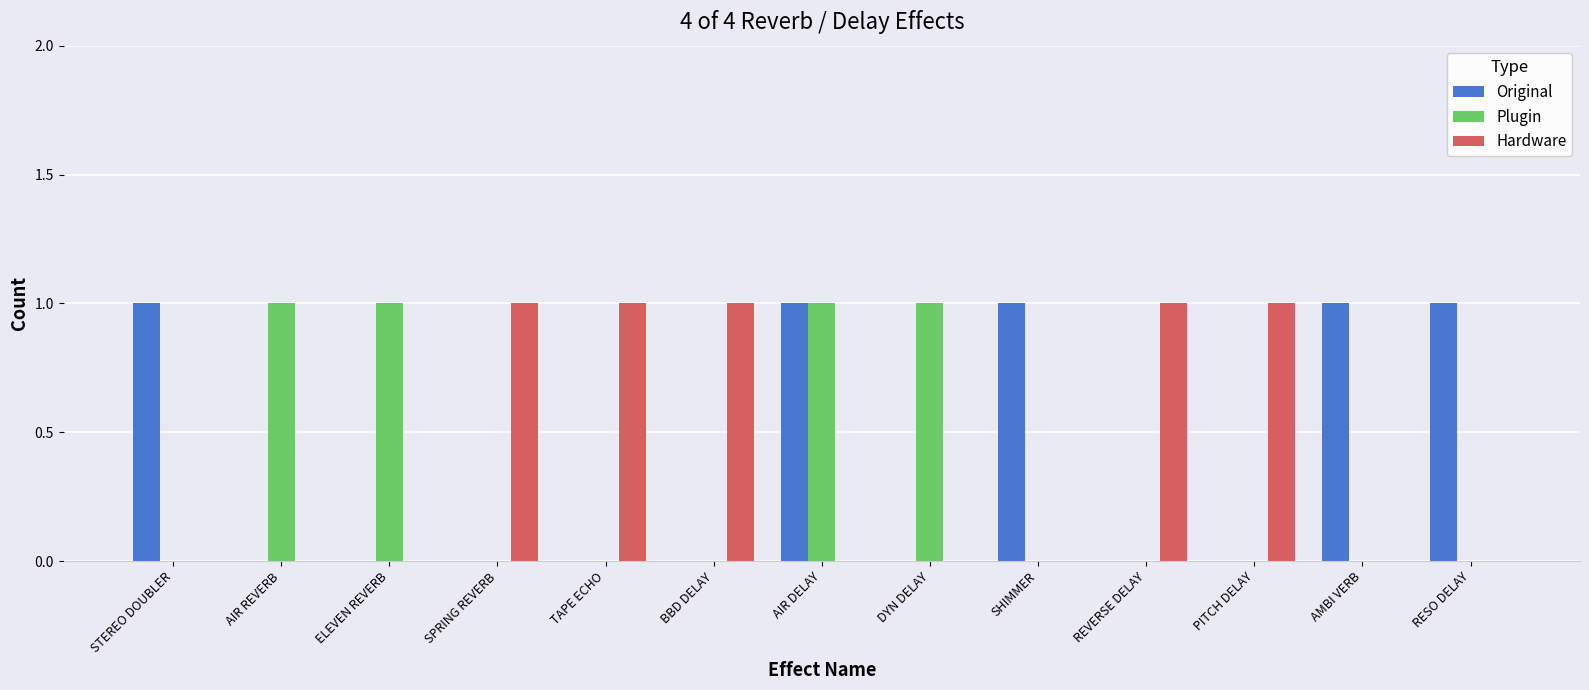

What are all the series names shown in the legend?

Original, Plugin, Hardware